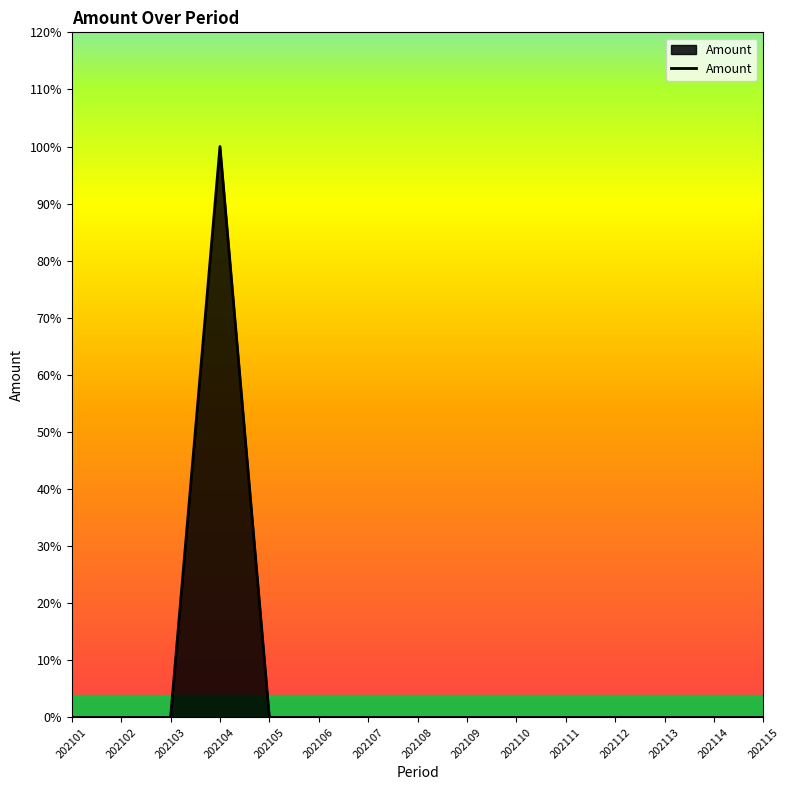

True or false: the data shows -1 at 202110.

False